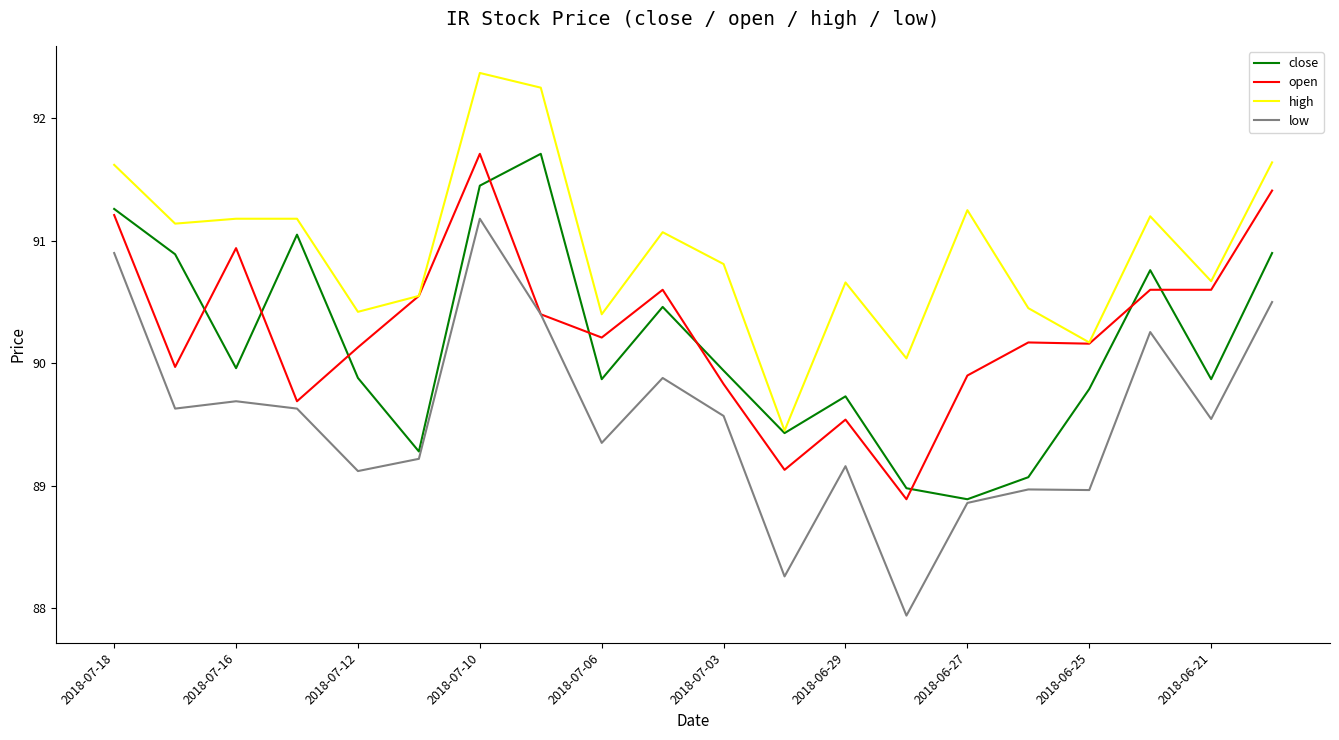

Which series has the largest total across all categories?

high